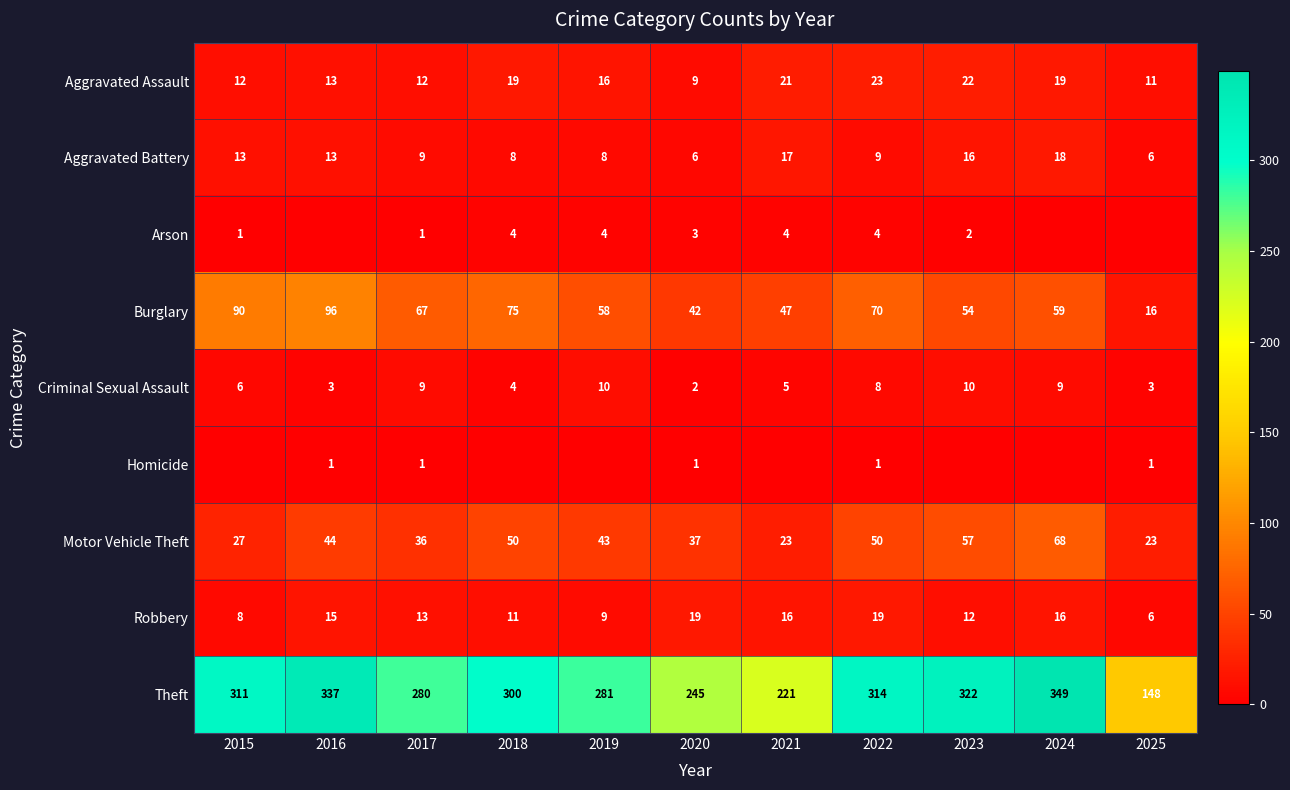

What is the sum of the Aggravated Assault values at 2015 and 2017?

24